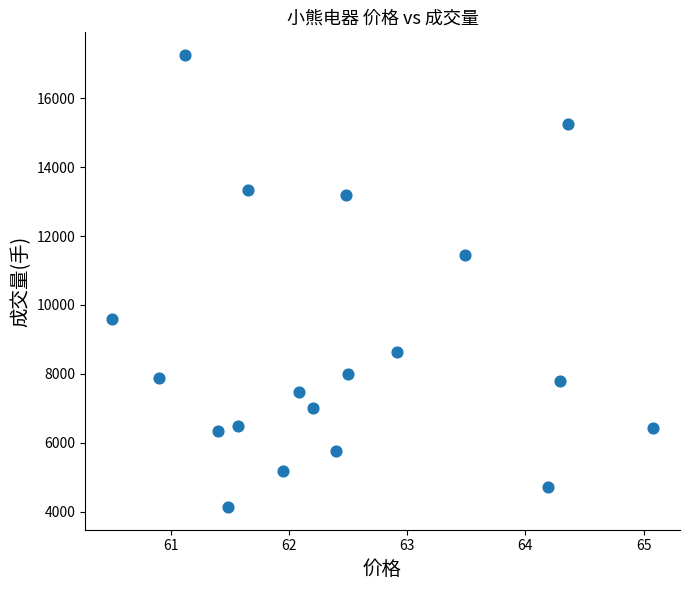

What Y value in the scatter plot is closest to 10696?

11459